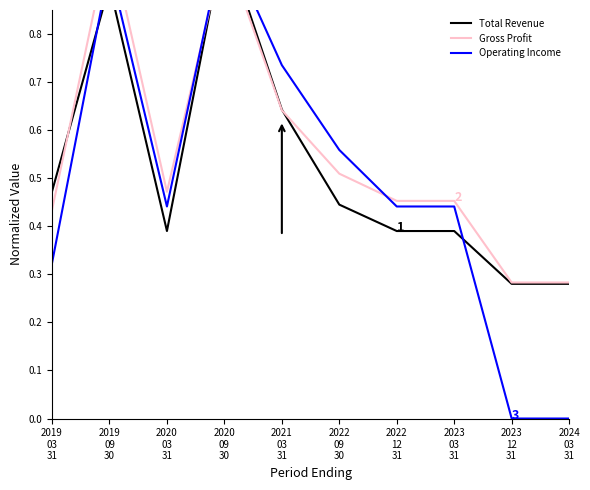

What is the spread (max minus min) of values at 2022
09
30?

0.1